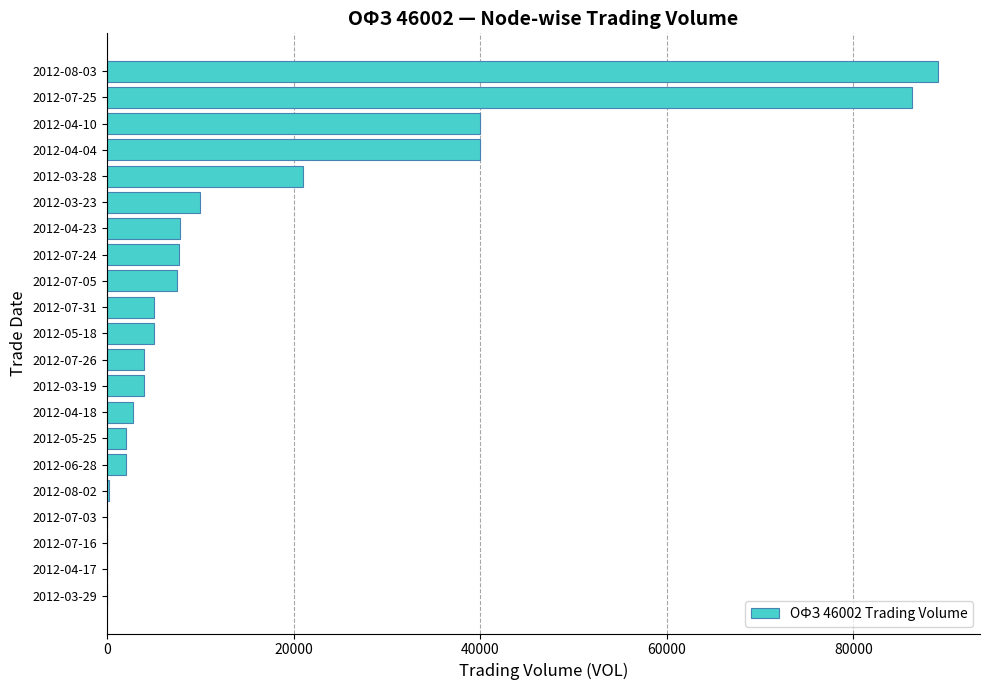

What is the average value?

15923